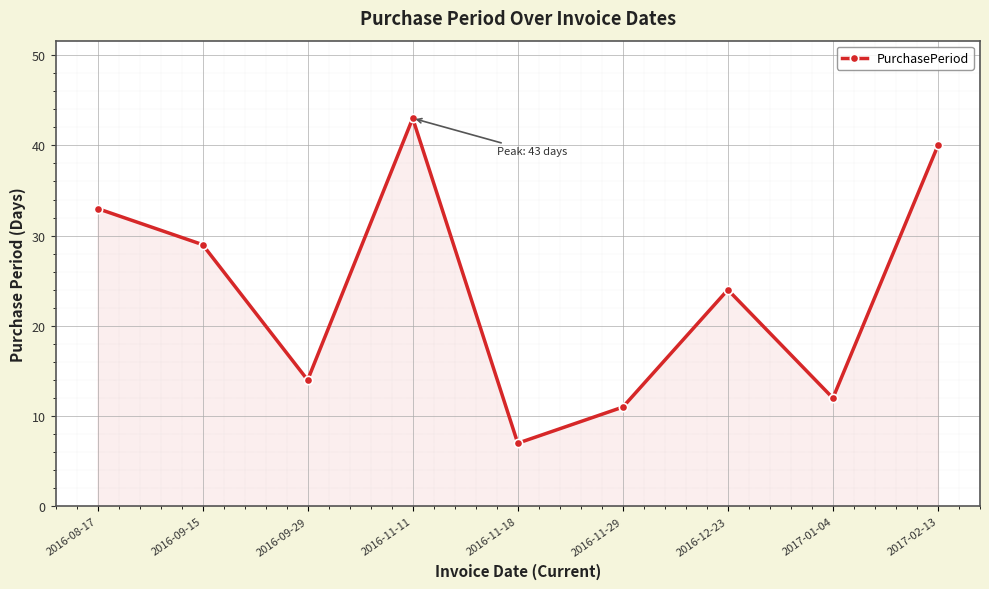

What is the difference between the values at 2016-09-29 and 2016-11-11?

29